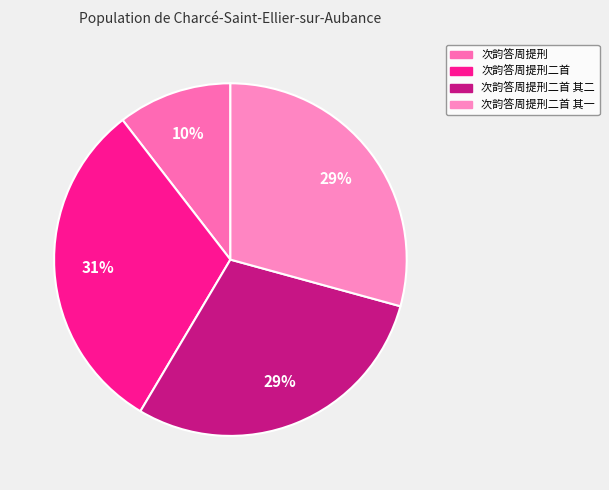

Count the number of slices in the pie.

4